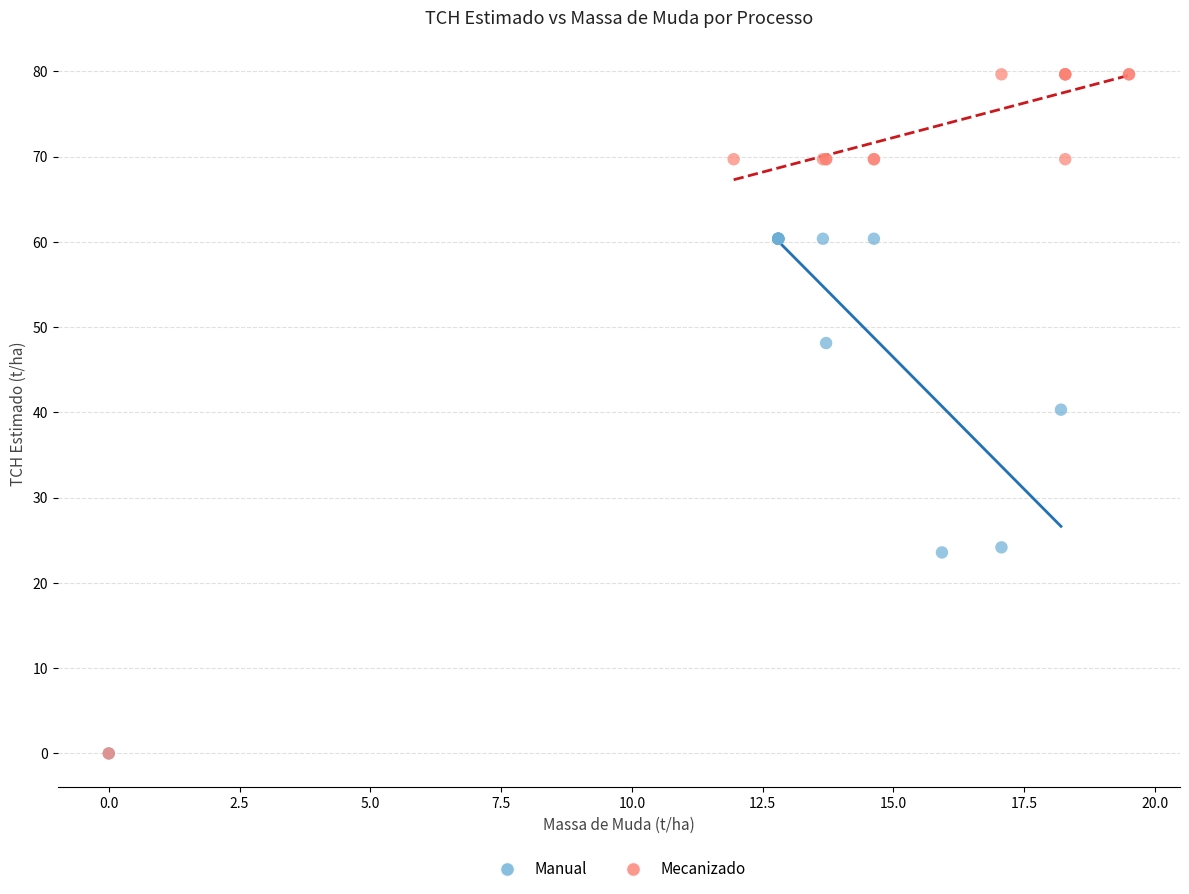

Which series has the largest Y range (max minus min)?

Mecanizado